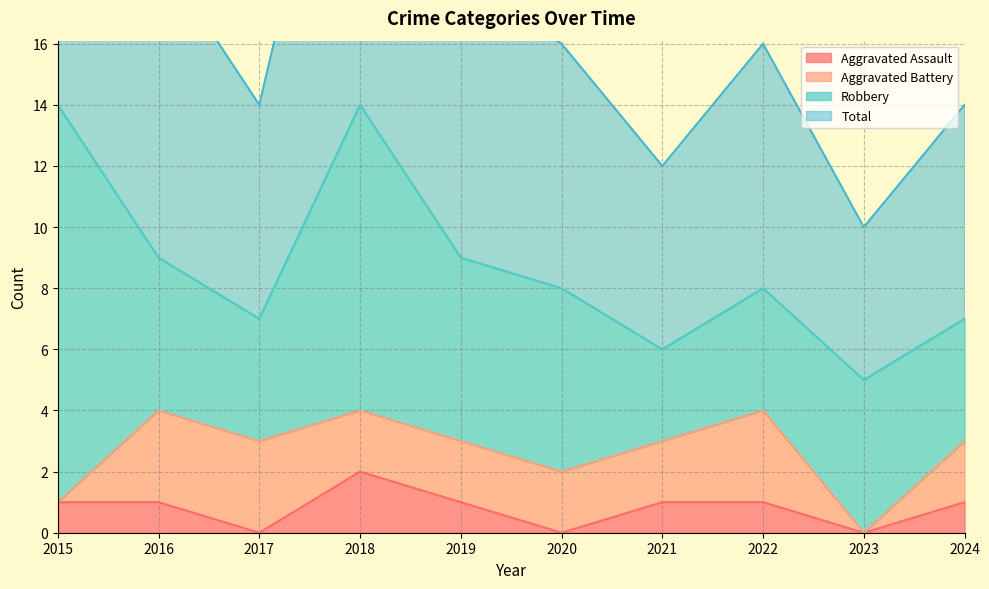

Which label corresponds to the largest value in the chart?

2015